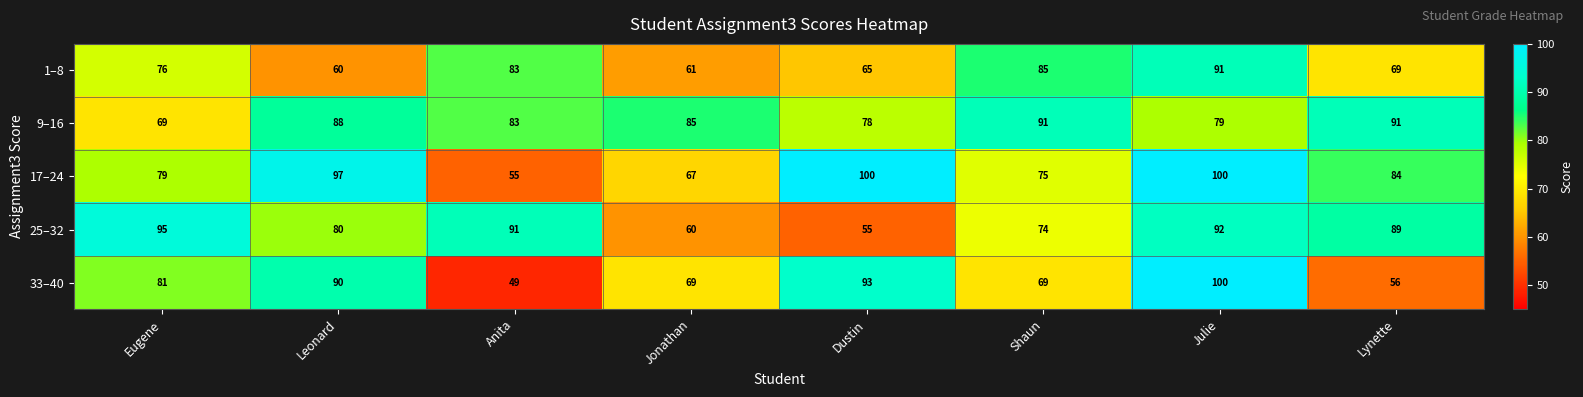

At which label is 9–16 closest to 80?

Julie